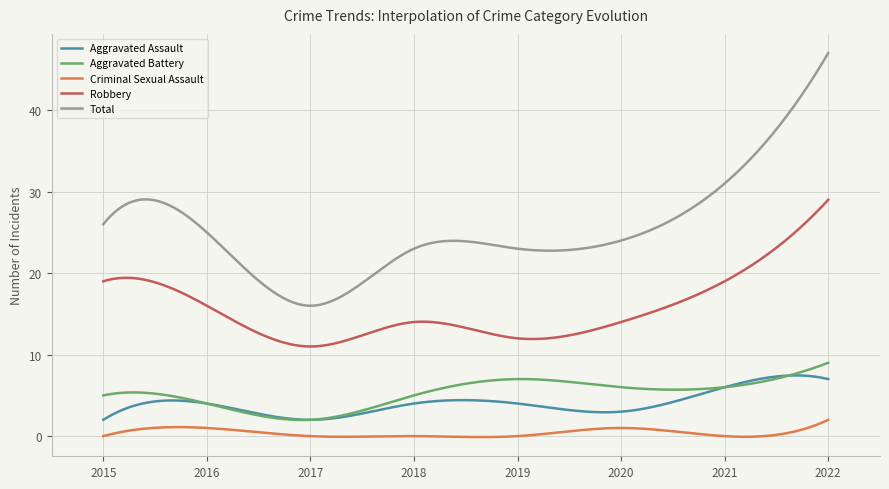

What is the minimum value for Total?

16.0